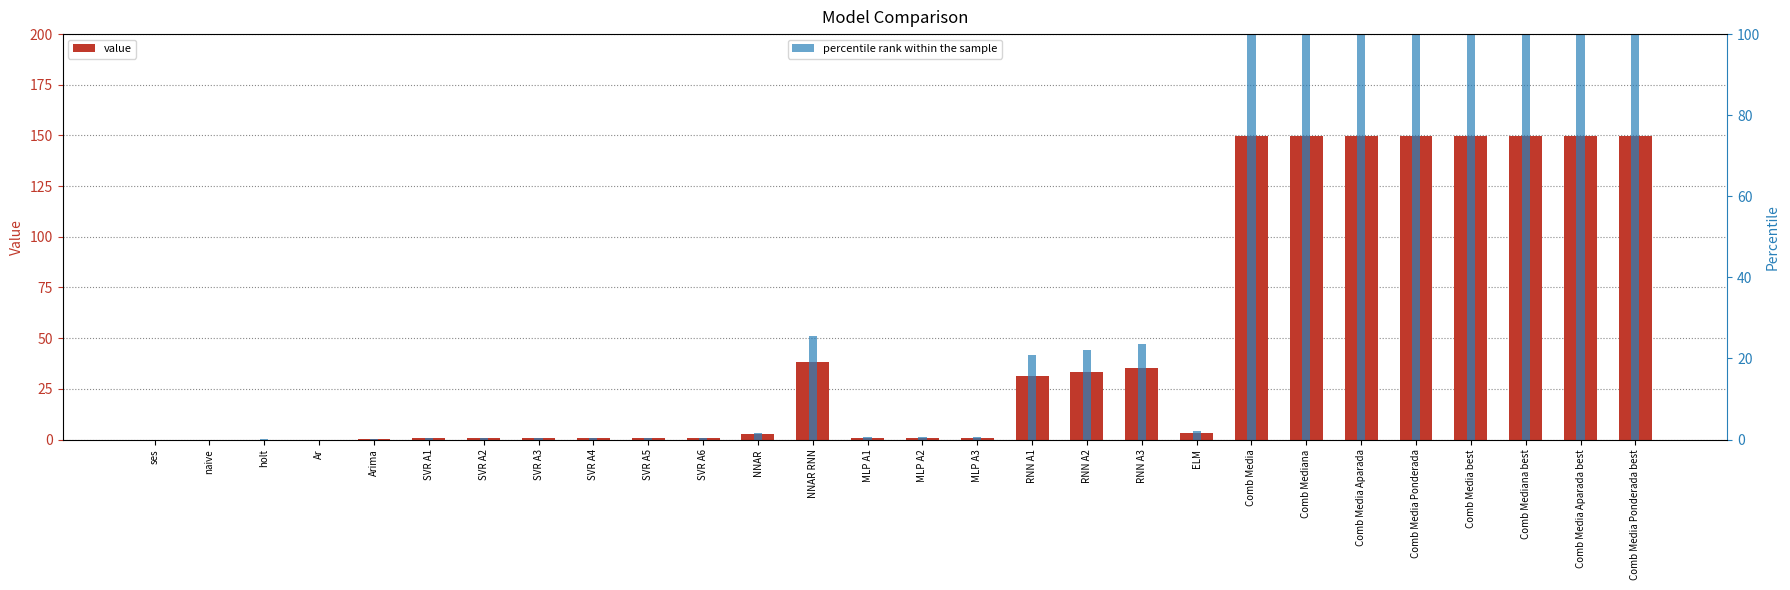

How many groups of bars are there?

28